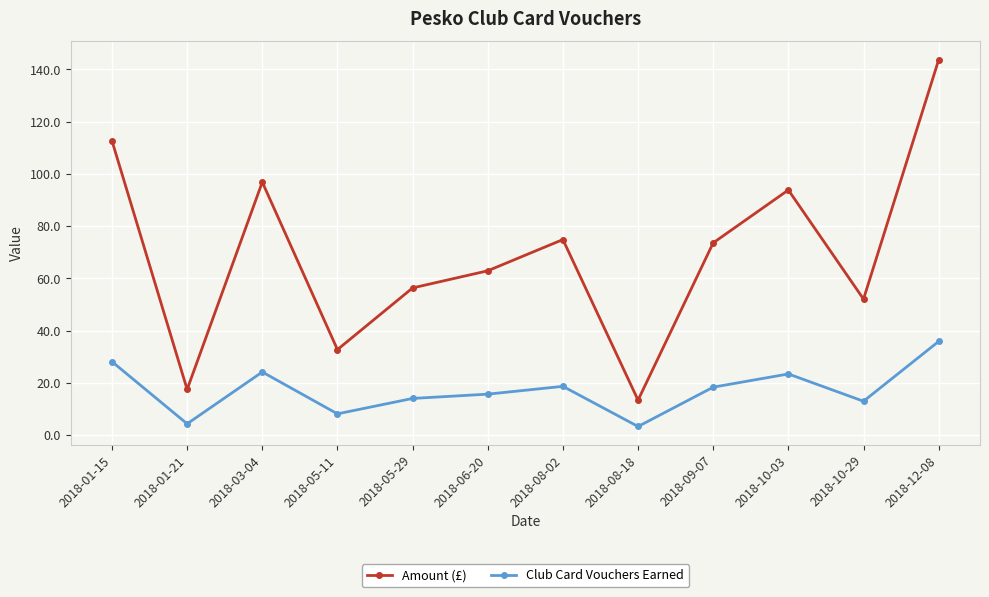

What is the minimum value shown in the chart?

3.4